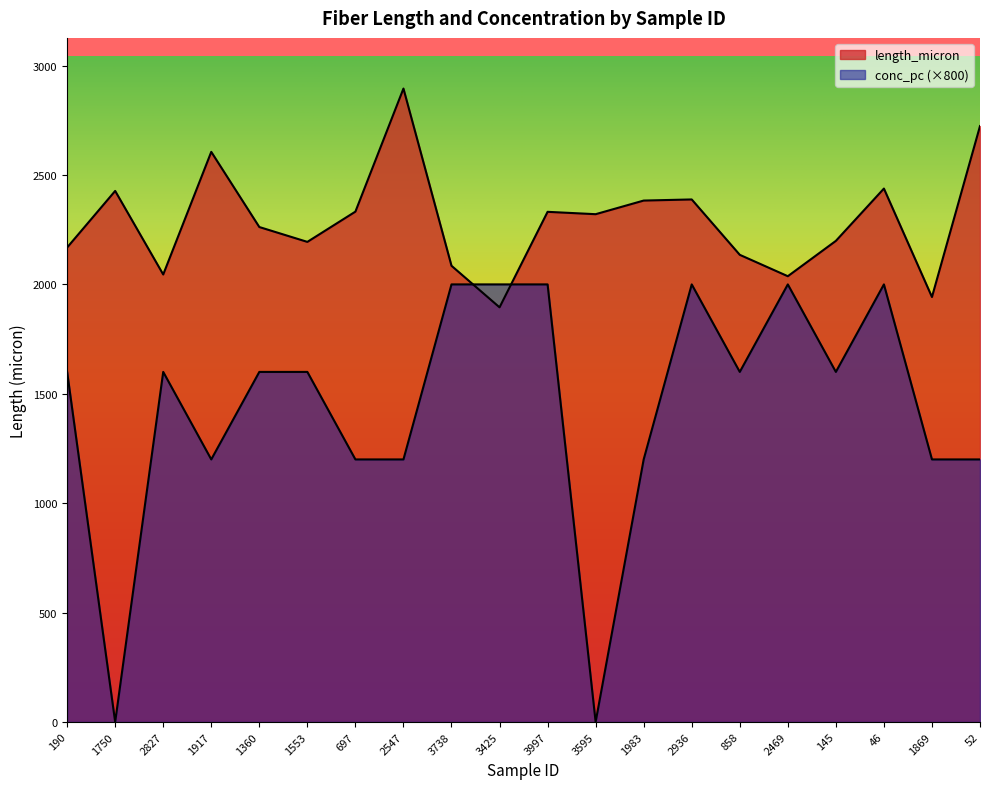

Between which two adjacent categories do conc_pc and length_micron first intersect?

3738 and 3425